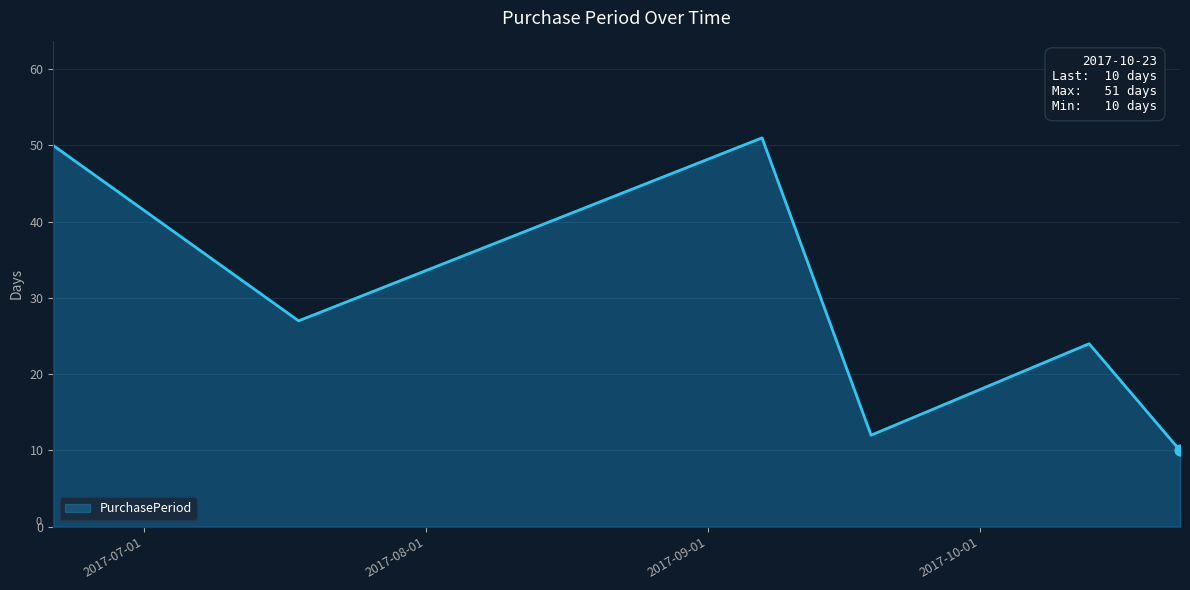

What is the maximum value shown in the chart?

51